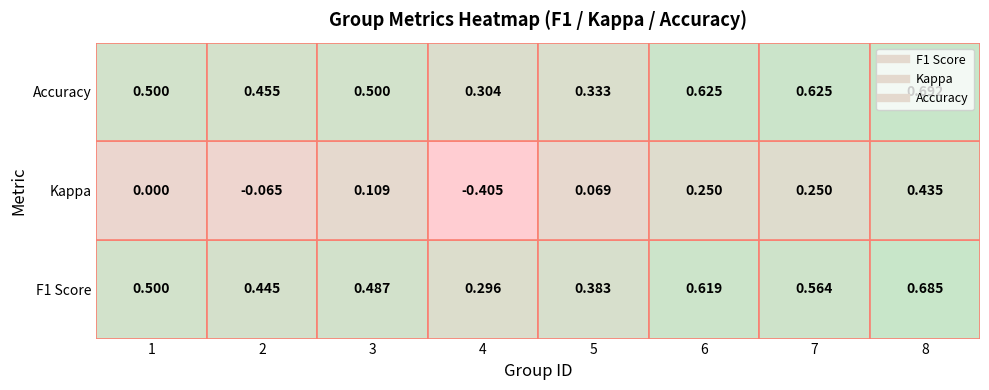

True or false: 3 has a value of 0.7 at 0.

False